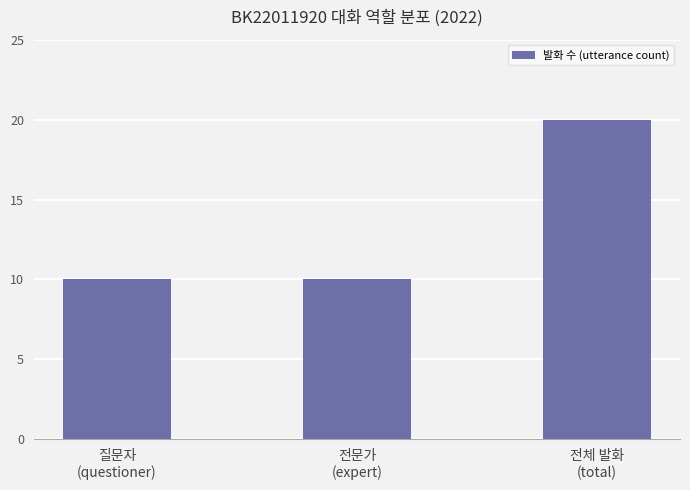

What is the average value?

13